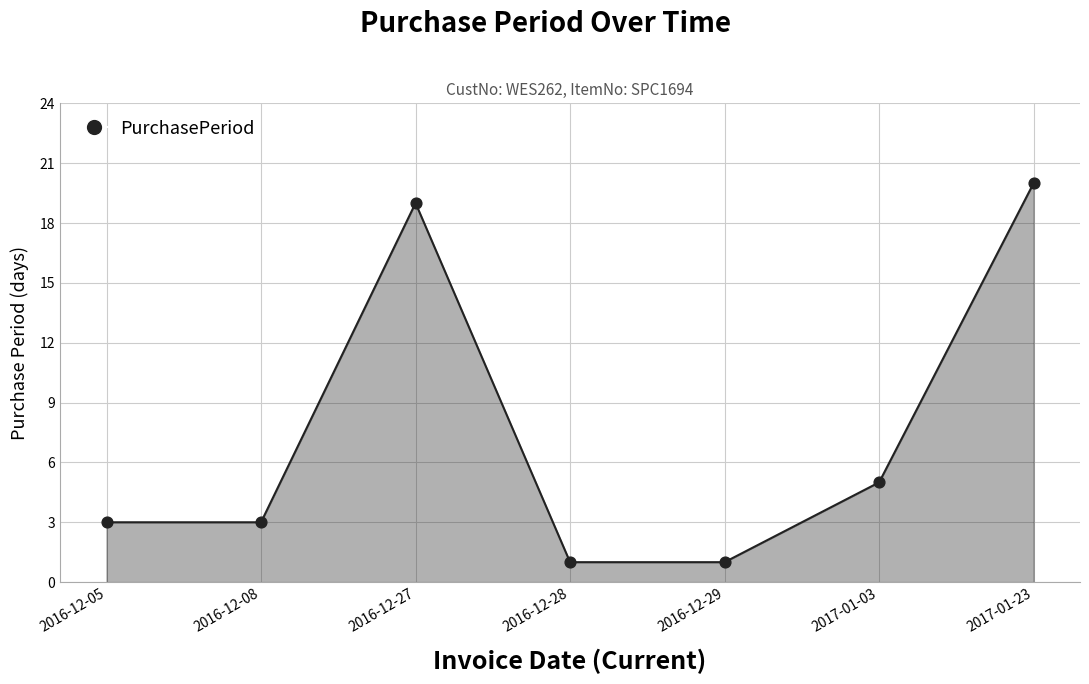

Approximately how many times larger is the value at 2016-12-05 compared to 2016-12-29?

3.0